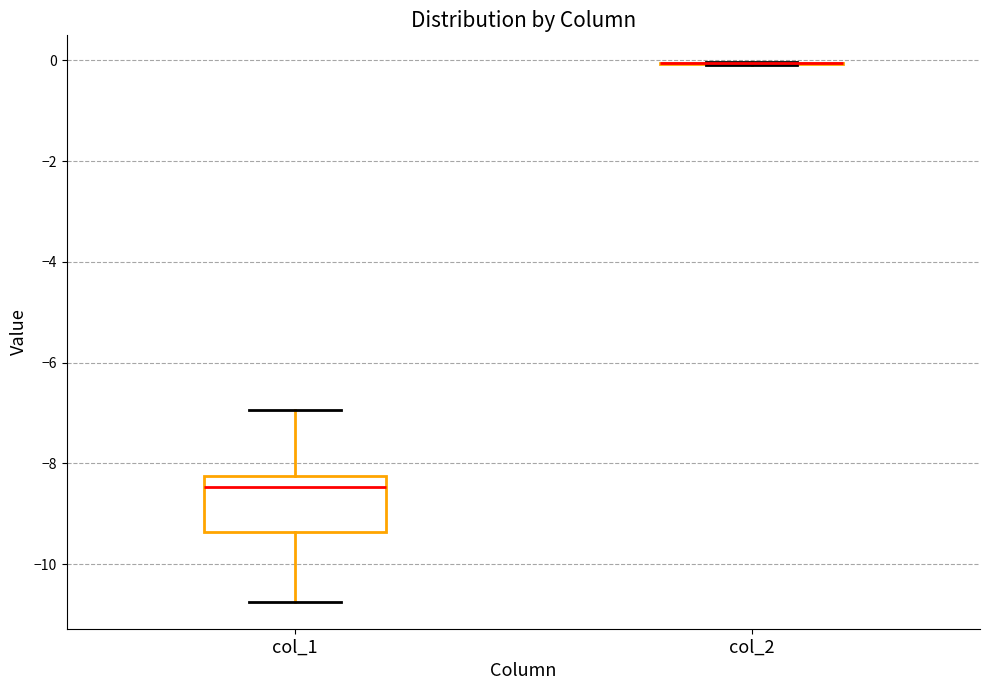

Reading left to right, transcribe this box plot: for each box, give where its median line is, the range the box spans, and where its two whiskers end, as read against the y-axis. The values are not printed on the chart, so give them approximately, as read against the axis.

col_1: median -8.4, box -9.4 to -8.2, whiskers -10.8 to -7.0
col_2: box collapsed to a line at 0.0, whiskers 0.0 to 0.0